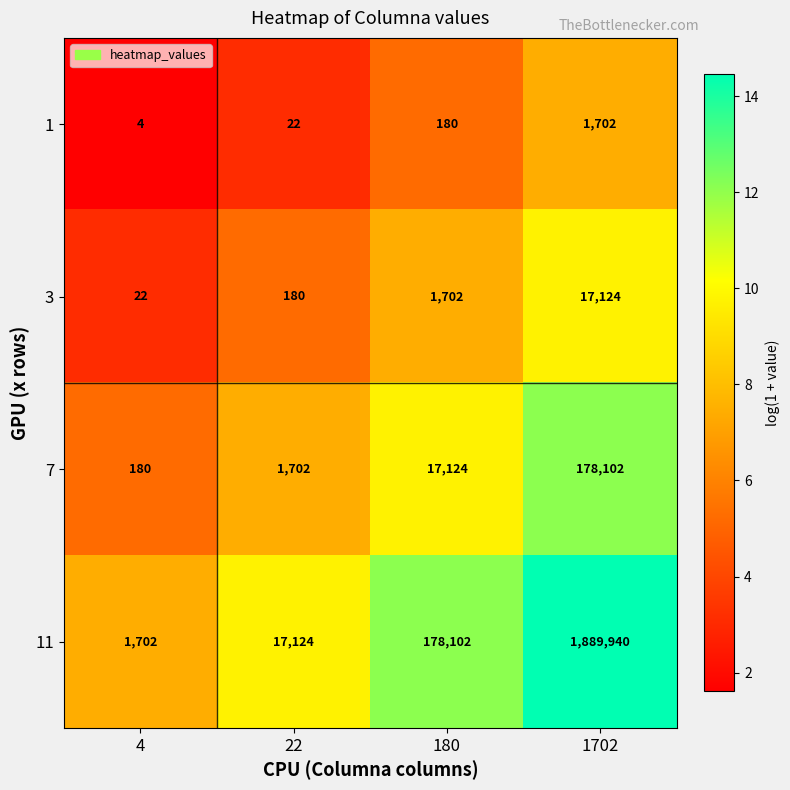

What is the difference between the 11 values at 180 and 4?

176400